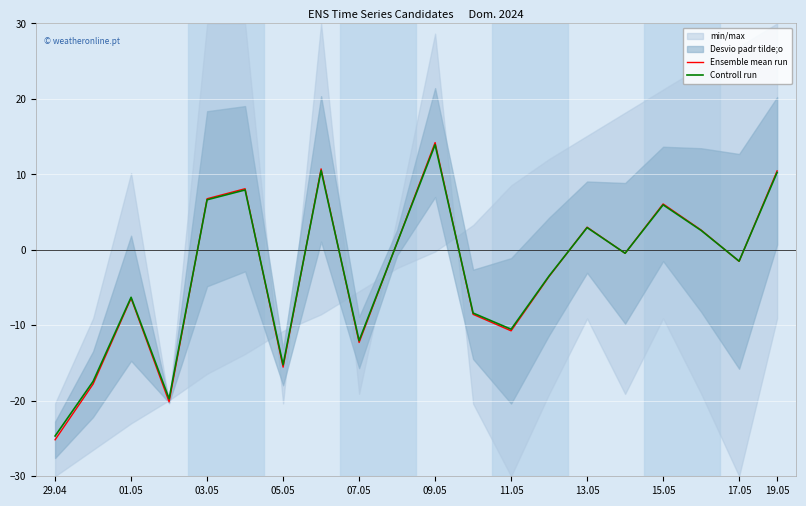

Rank the series by their average value, from lowest to highest.

Ensemble mean run, Controll run